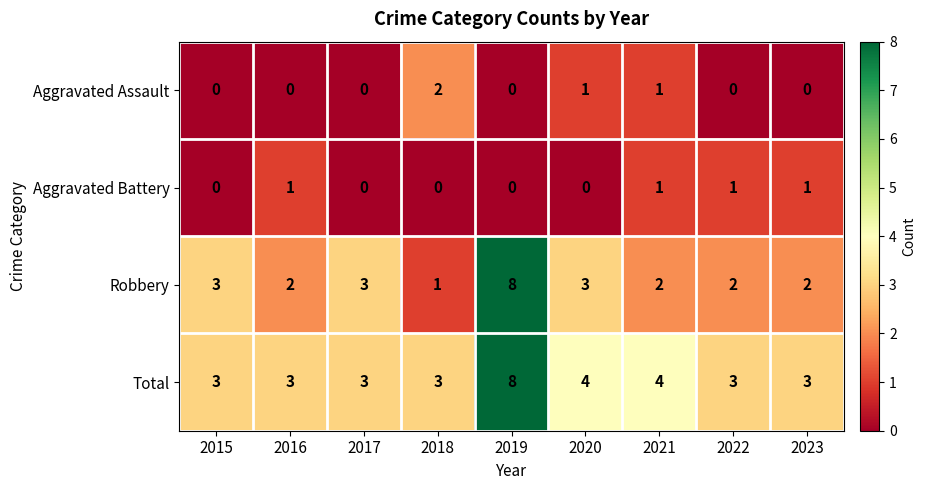

Which series has the largest total across all categories?

Total